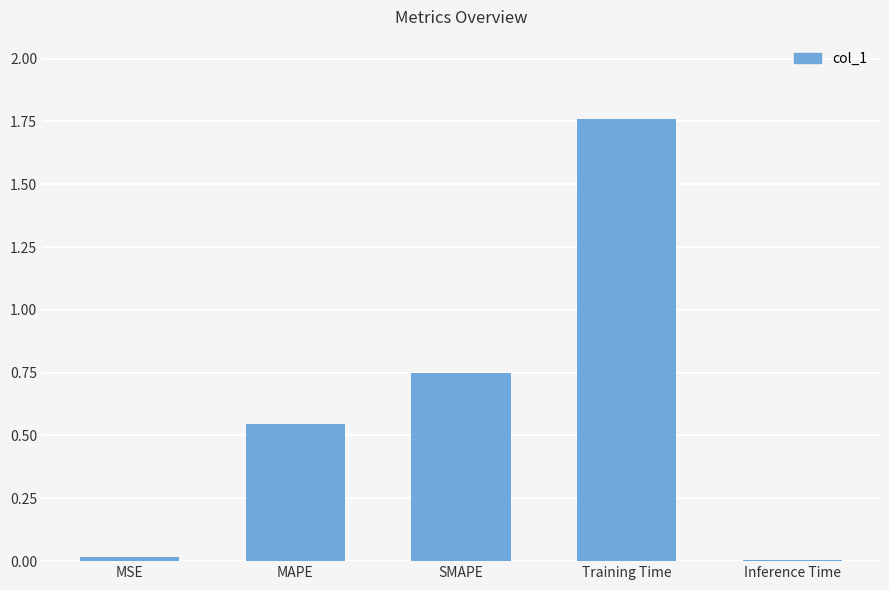

How many series are shown in this chart?

1